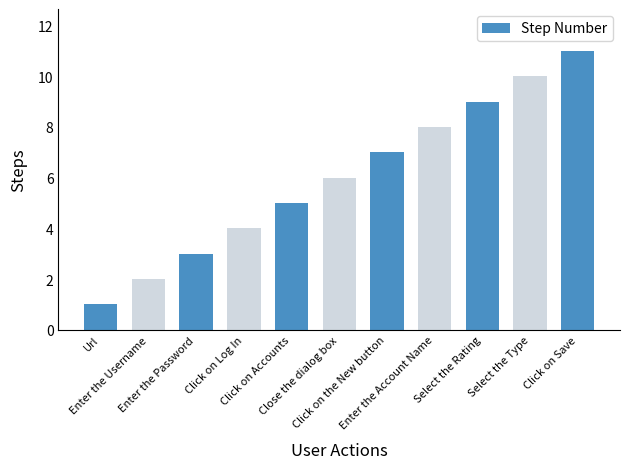

Rank the categories by value from lowest to highest.

Url, Enter the Username, Enter the Password, Click on Log In, Click on Accounts, Close the dialog box, Click on the New button, Enter the Account Name, Select the Rating, Select the Type, Click on Save